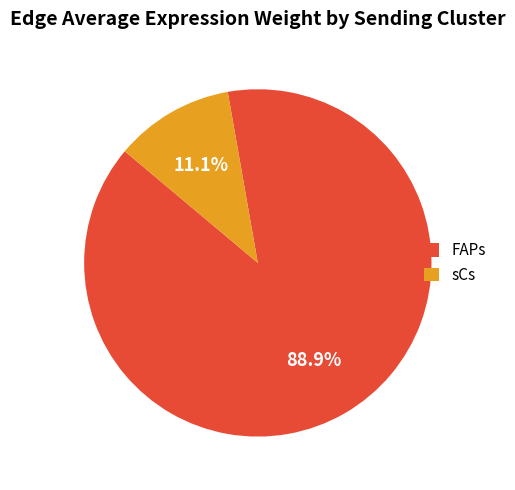

Is the sum of sCs and FAPs greater than half?

Yes